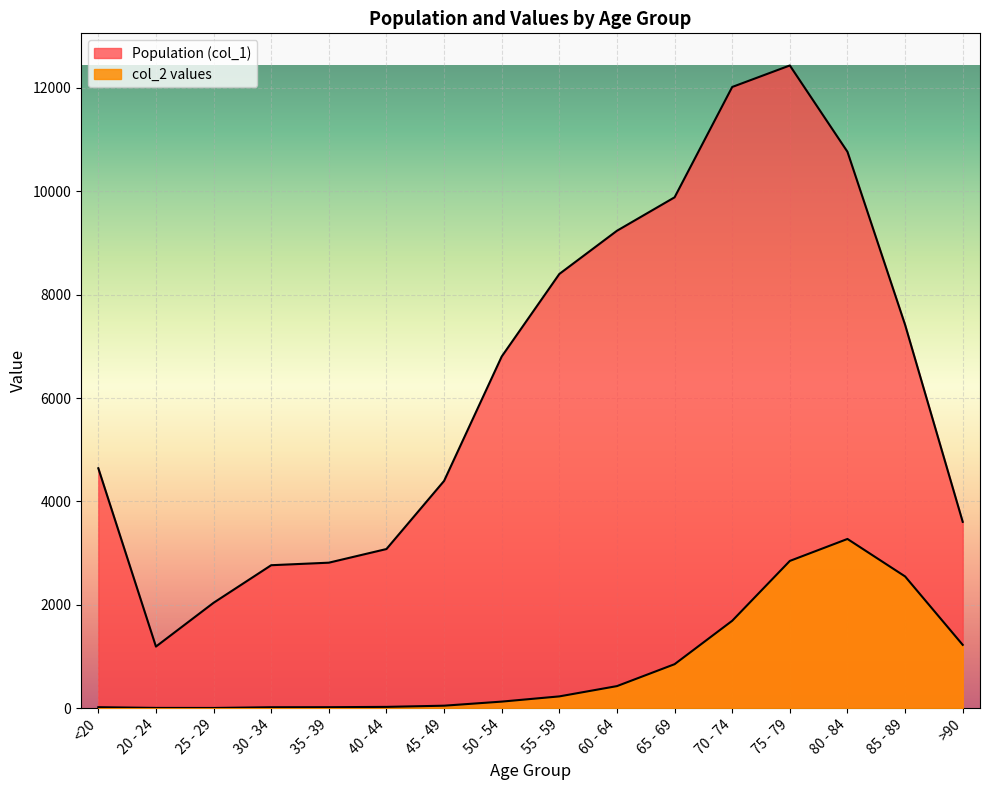

What position from the right is 70 - 74?

5